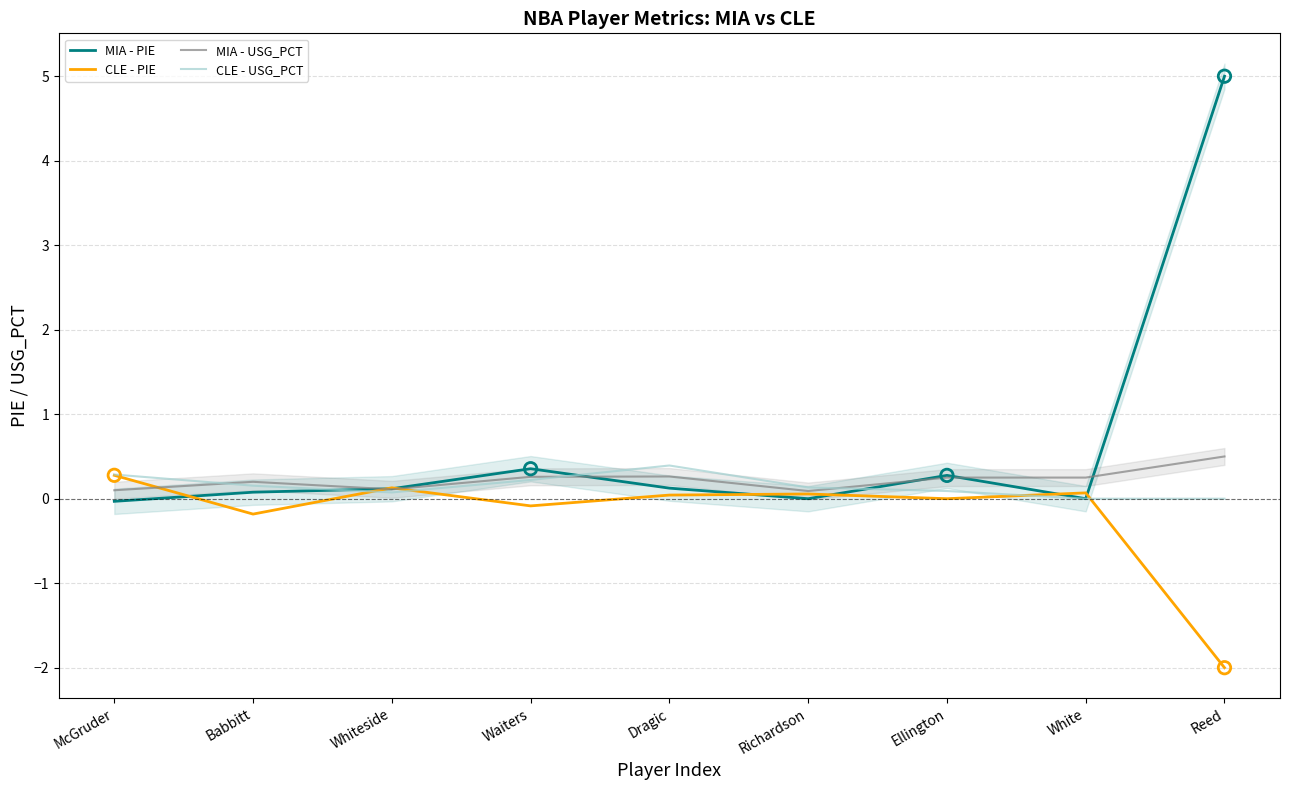

Which series has the widest spread of Y values?

MIA - PIE